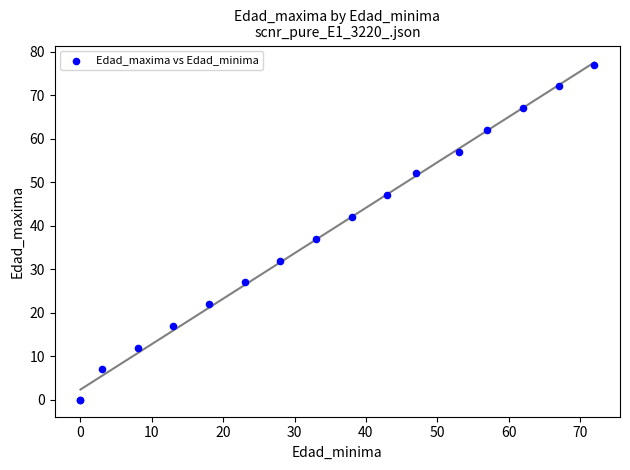

What Y value in the scatter plot is closest to 38?

37